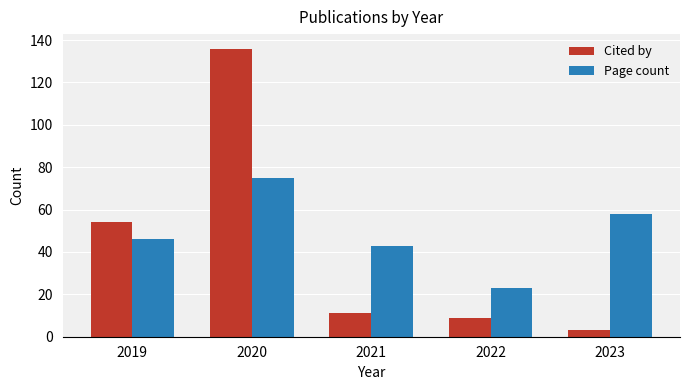

How many bars are there in each group?

2